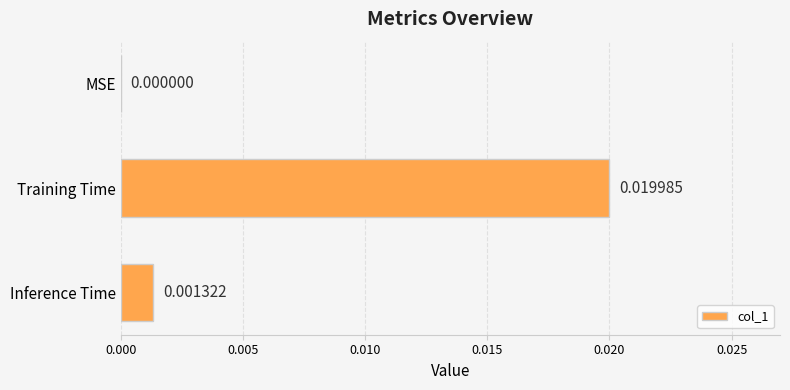

Between Training Time and Inference Time, which is larger?

Training Time